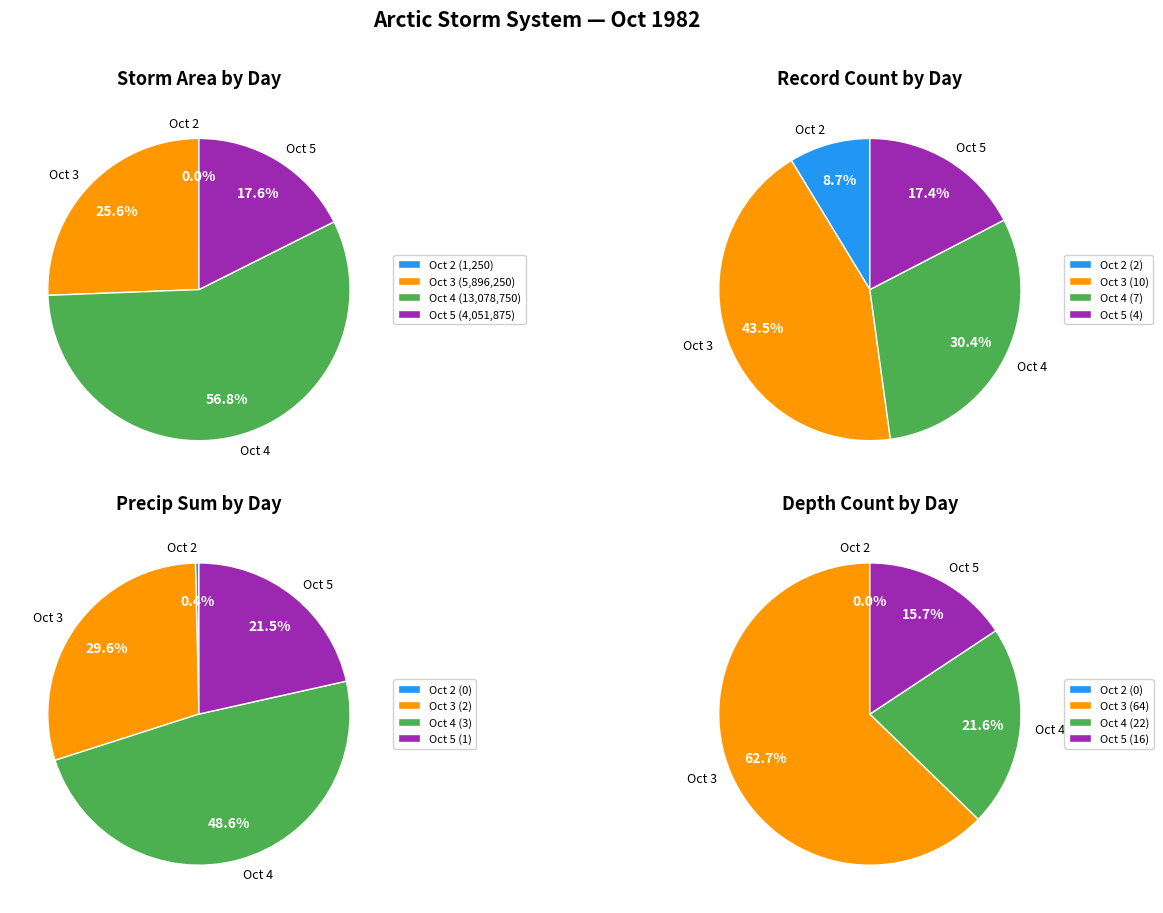

What is the majority slice?

day 3